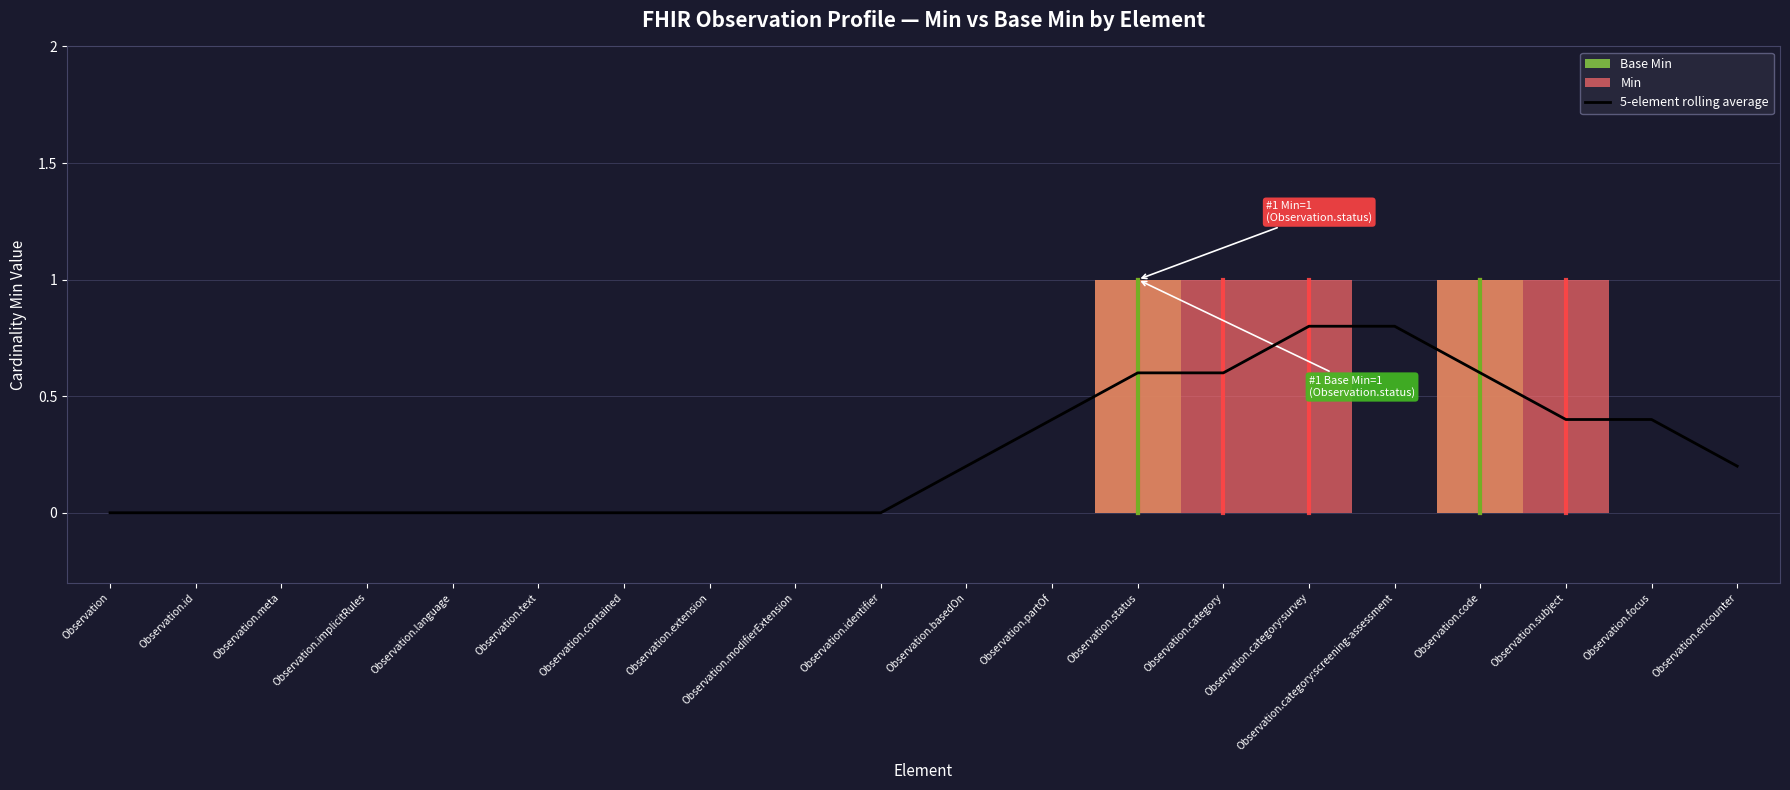

What is the label of the 18th point from the right?

Observation.meta